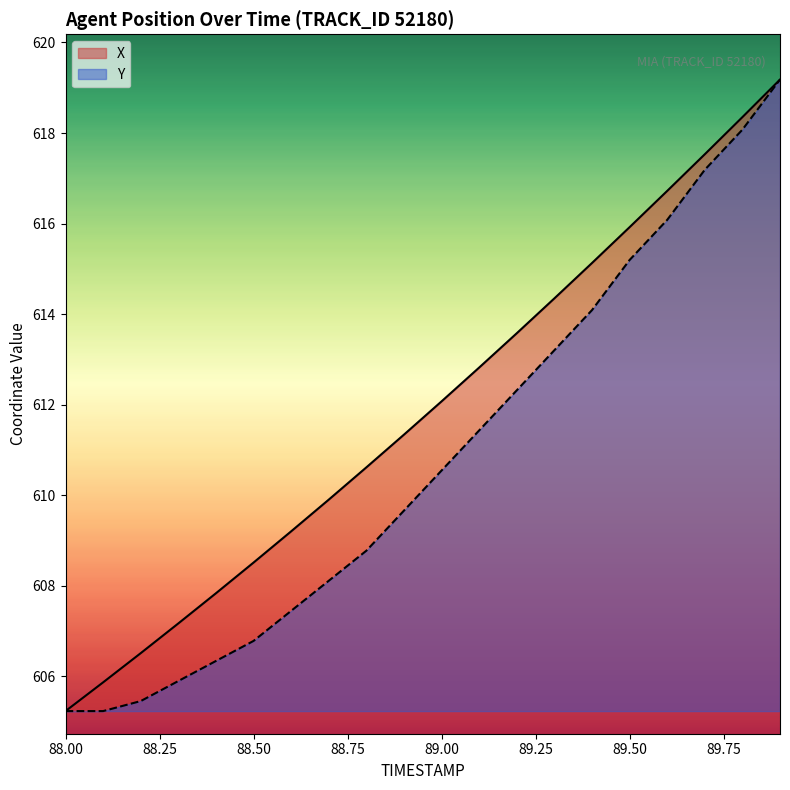

Which series has the largest total across all categories?

X